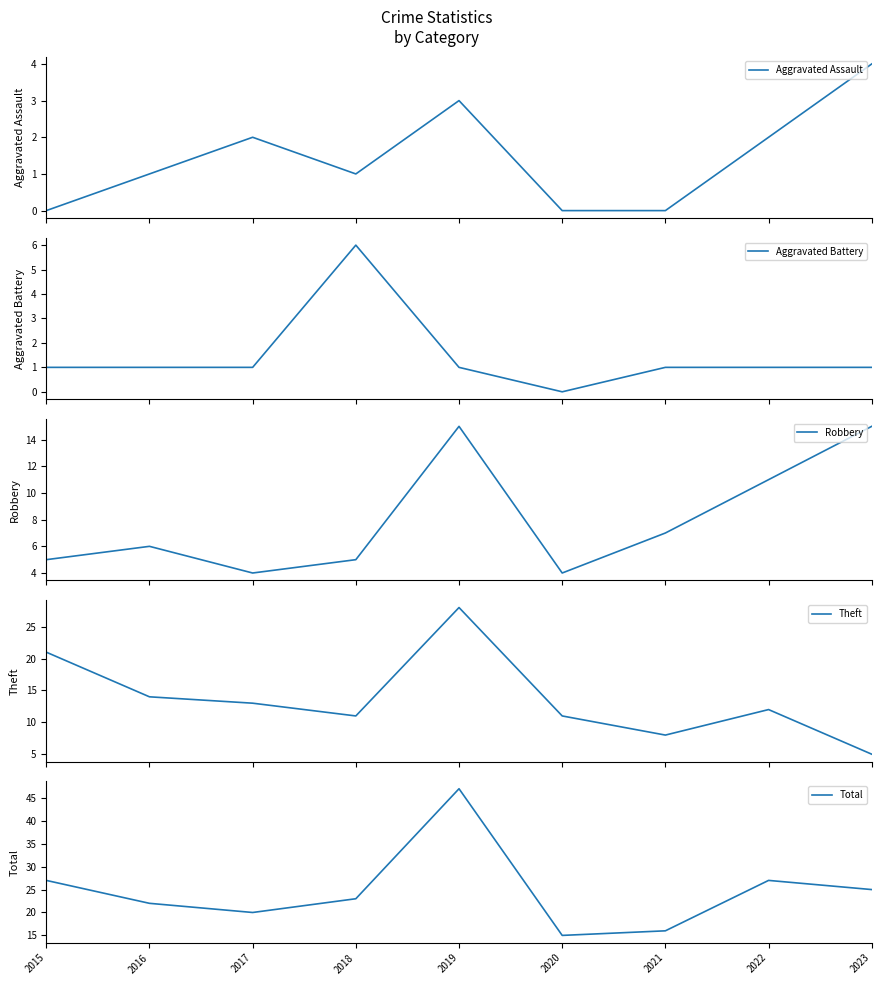

In Robbery, how many points are lower than both neighbors (excluding endpoints)?

2